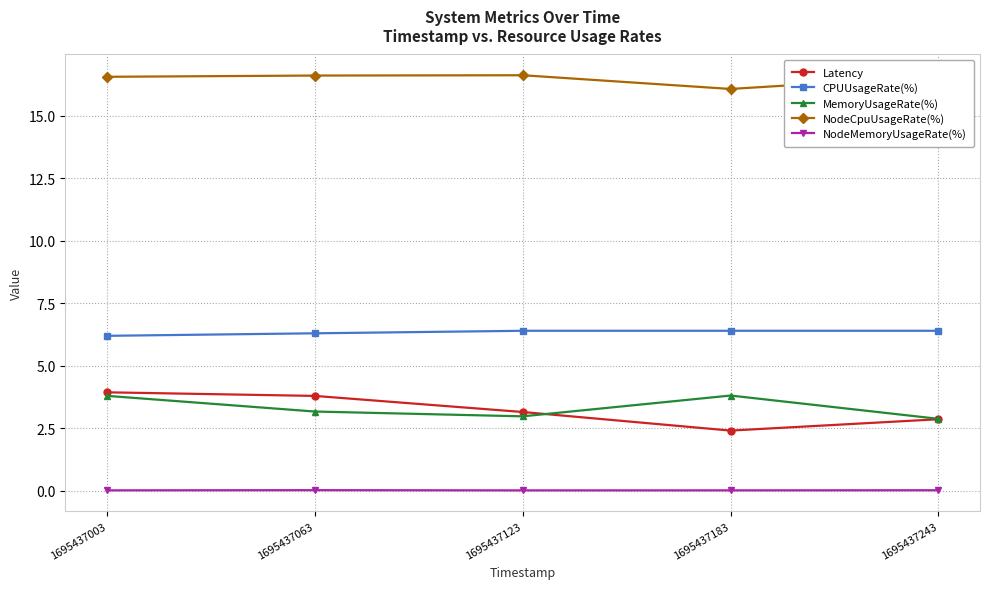

How many CPUUsageRate(%) values are between 6 and 7?

5